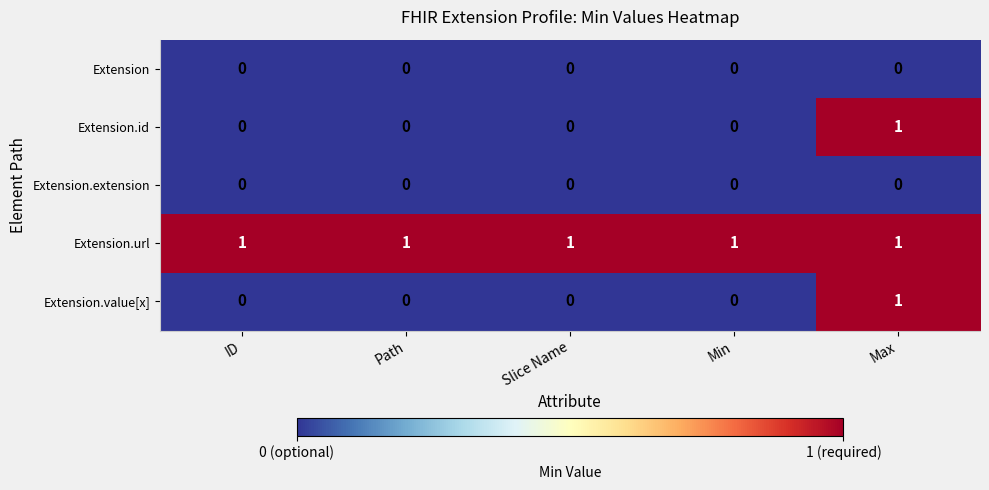

At which category is the sum across all series the highest?

Max